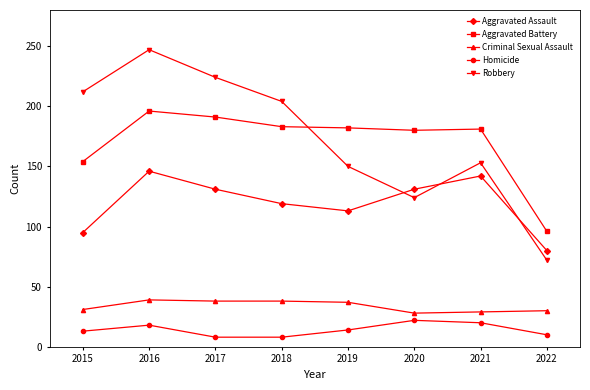

At which category does Aggravated Battery reach its first local peak?

2016